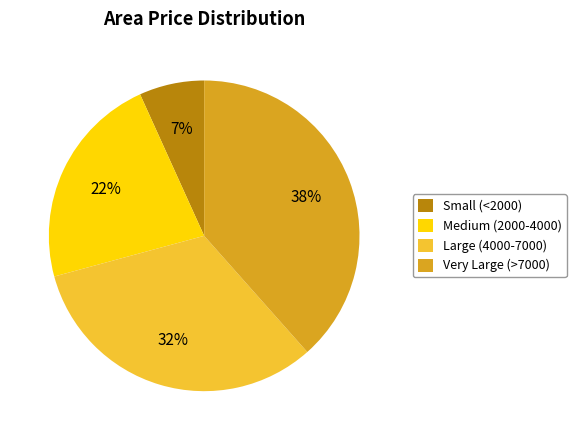

Is there any slice that represents more than half of the pie?

No